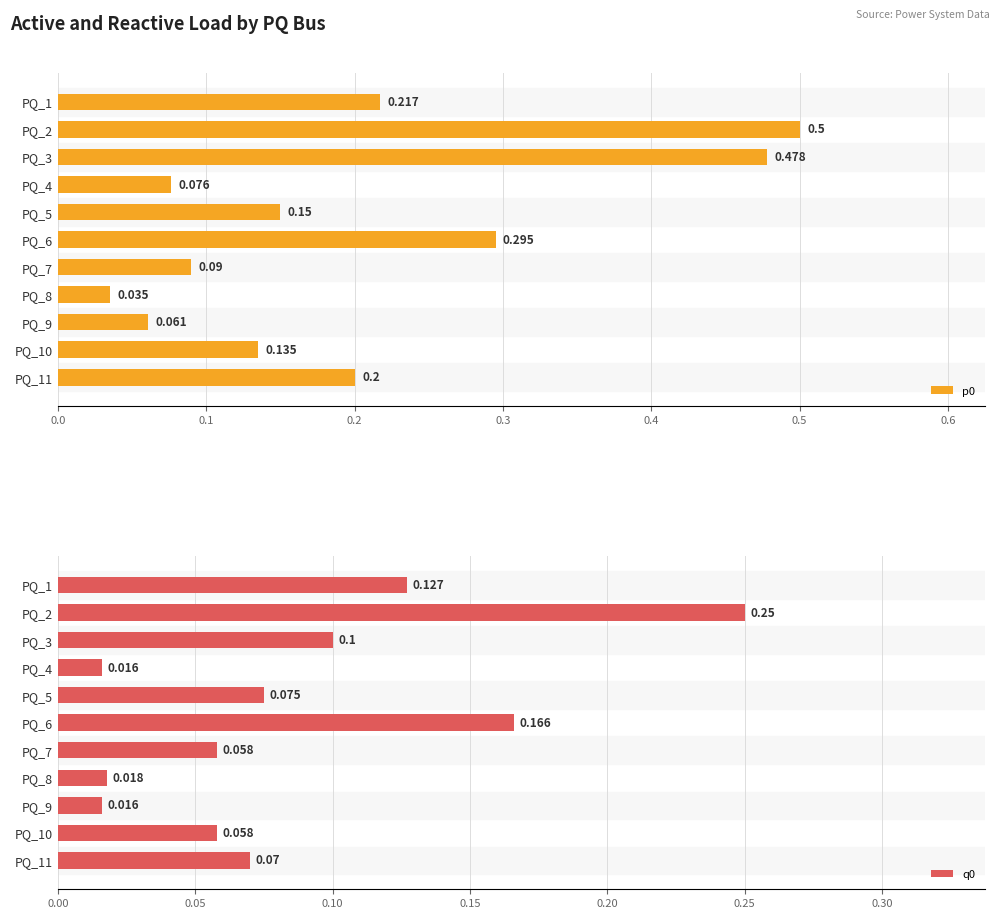

What is the average value of the p0 series?

0.2